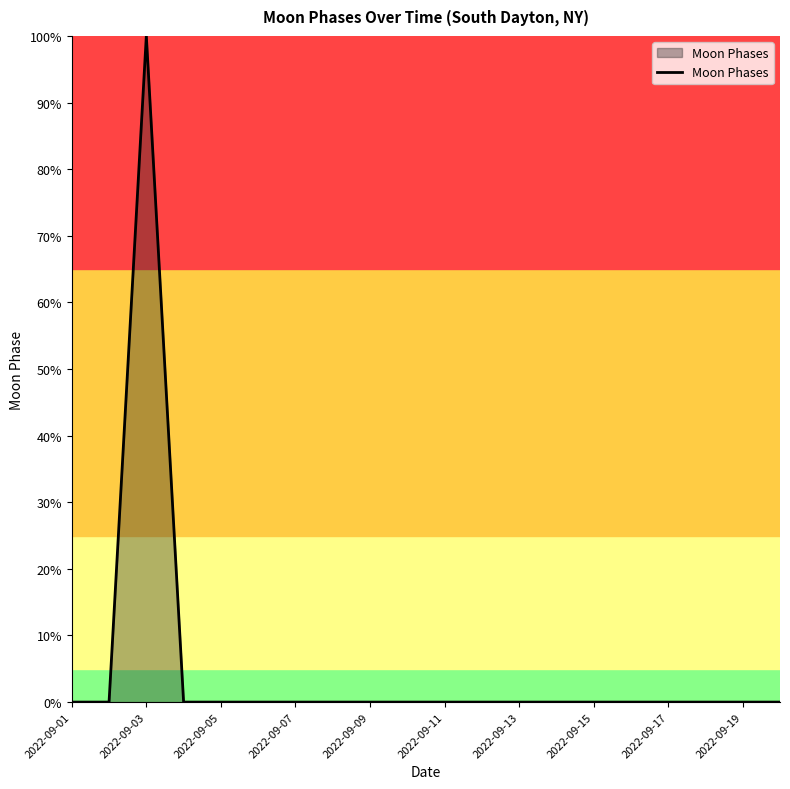

What is the maximum value shown in the chart?

100